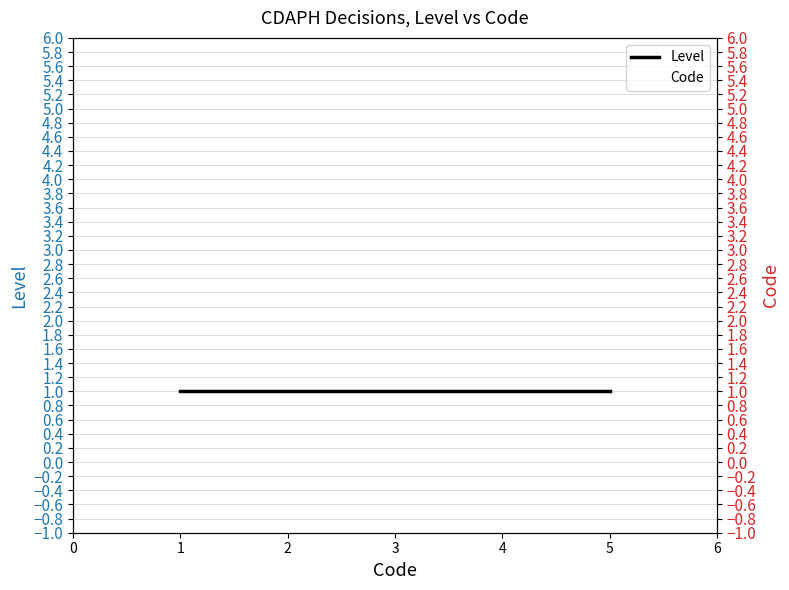

True or false: Code has more than 2 points higher than both neighbors.

False